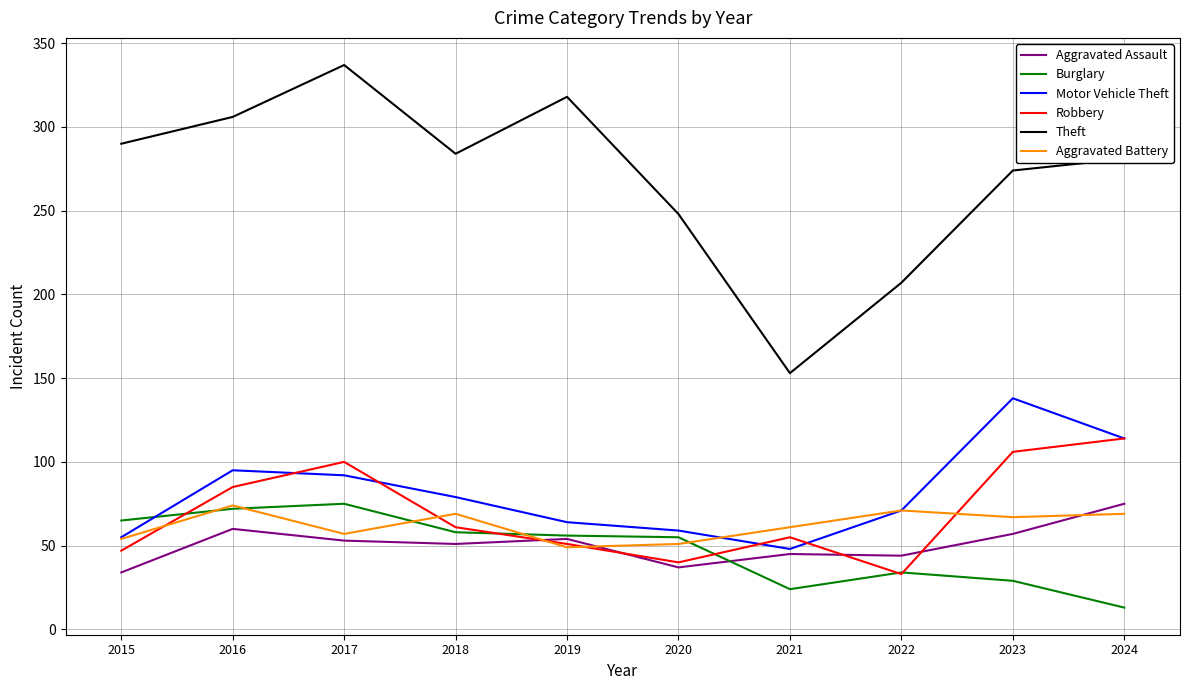

True or false: Aggravated Assault and Motor Vehicle Theft cross at least once.

False